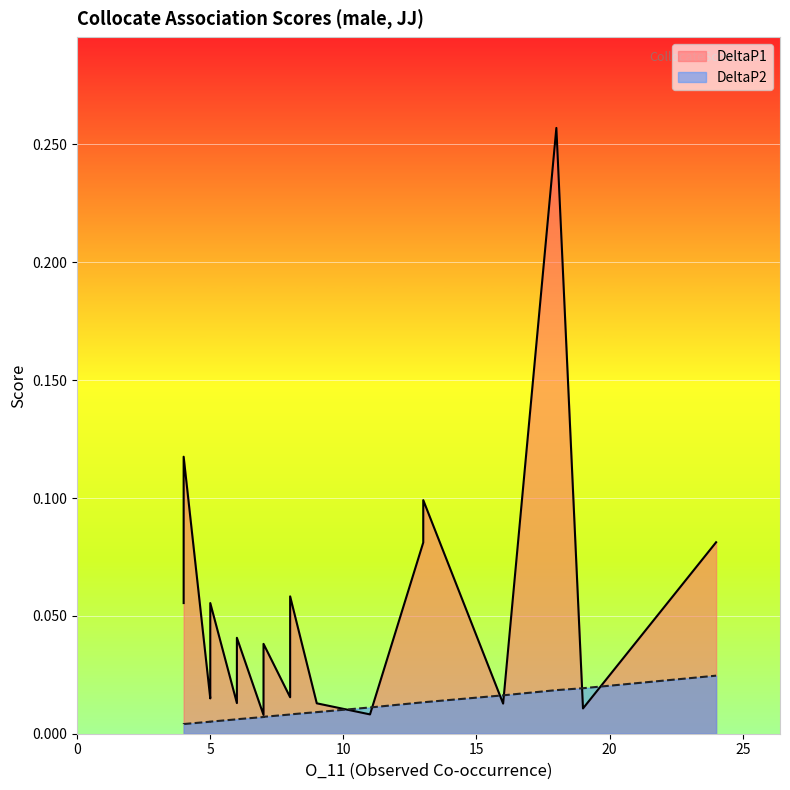

What are all the series names shown in the legend?

DeltaP1, DeltaP2